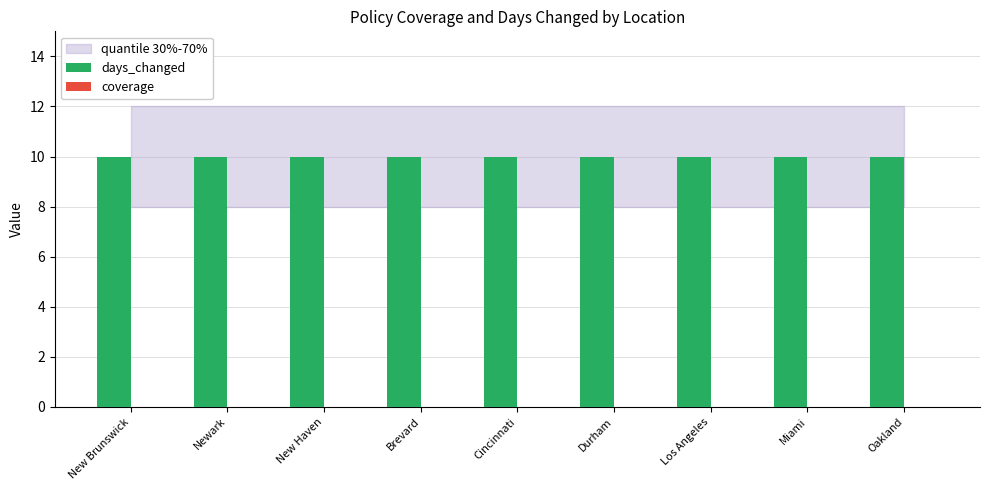

At how many categories does at least one series exceed 5?

9